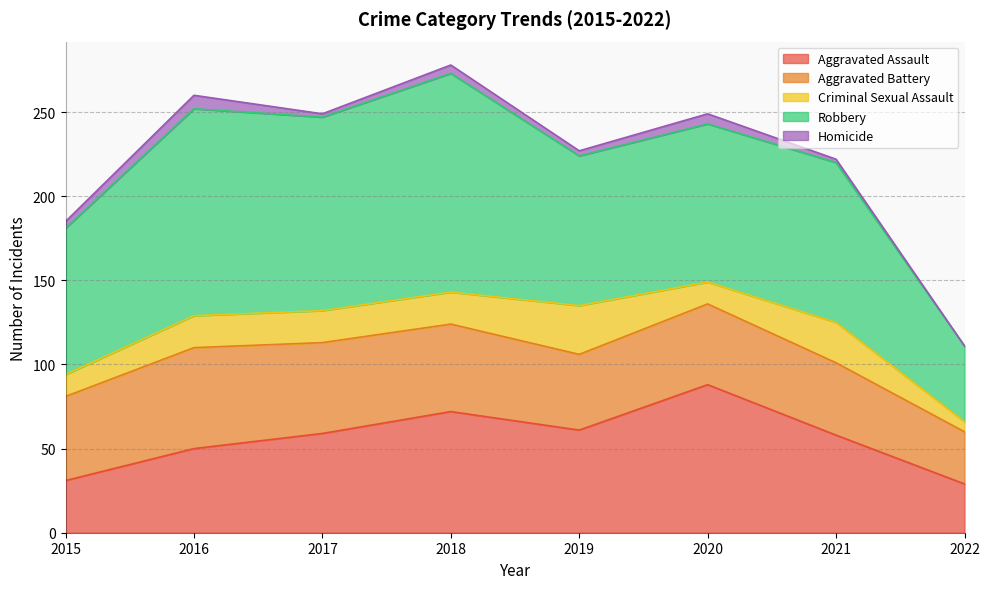

At 2020, list the series in order from smallest to largest.

Homicide, Criminal Sexual Assault, Aggravated Battery, Aggravated Assault, Robbery